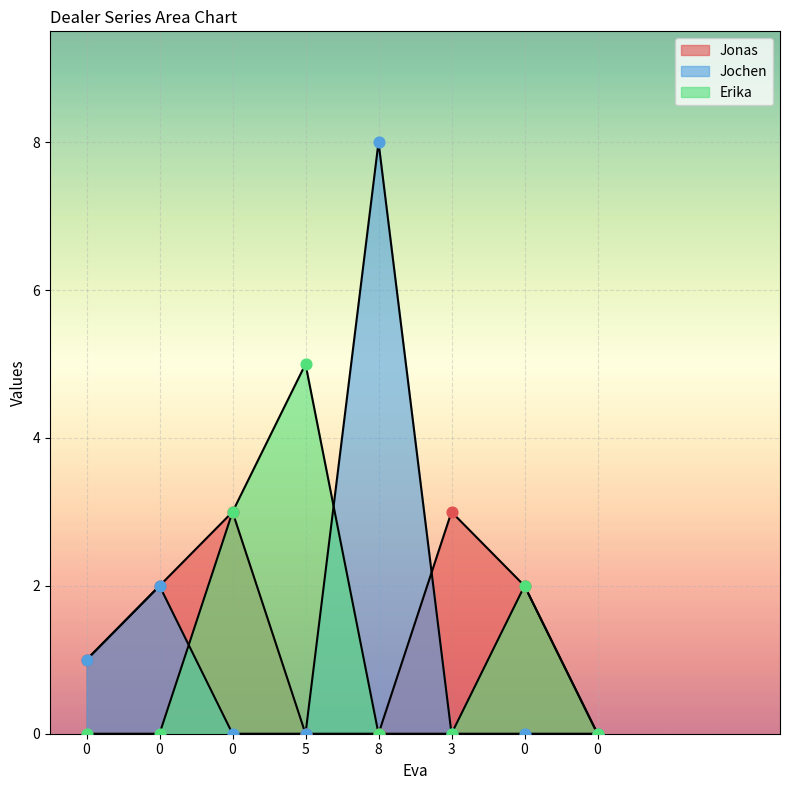

Is the value of Erika at 0 greater than the value of Jonas at 0?

No